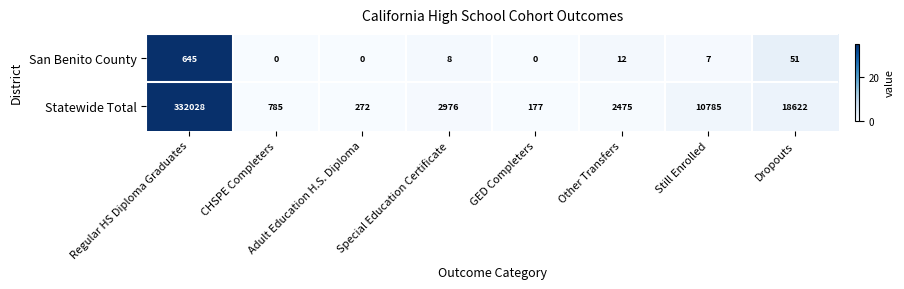

Where is Statewide Total nearest to the value 166102?

Dropouts